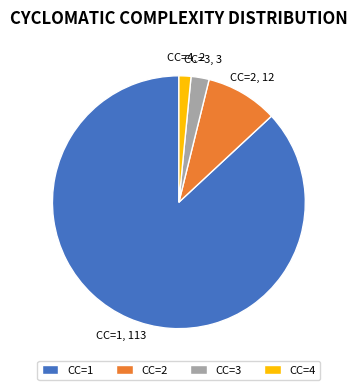

Rank the categories by value from highest to lowest.

CC=1, CC=2, CC=3, CC=4